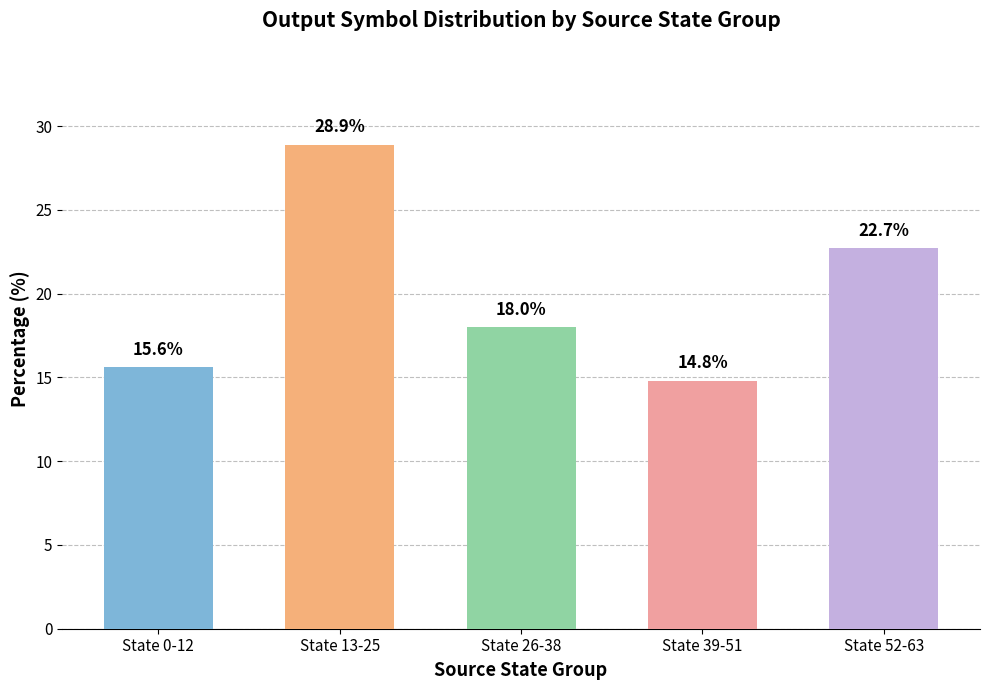

What is the maximum value shown in the chart?

28.9